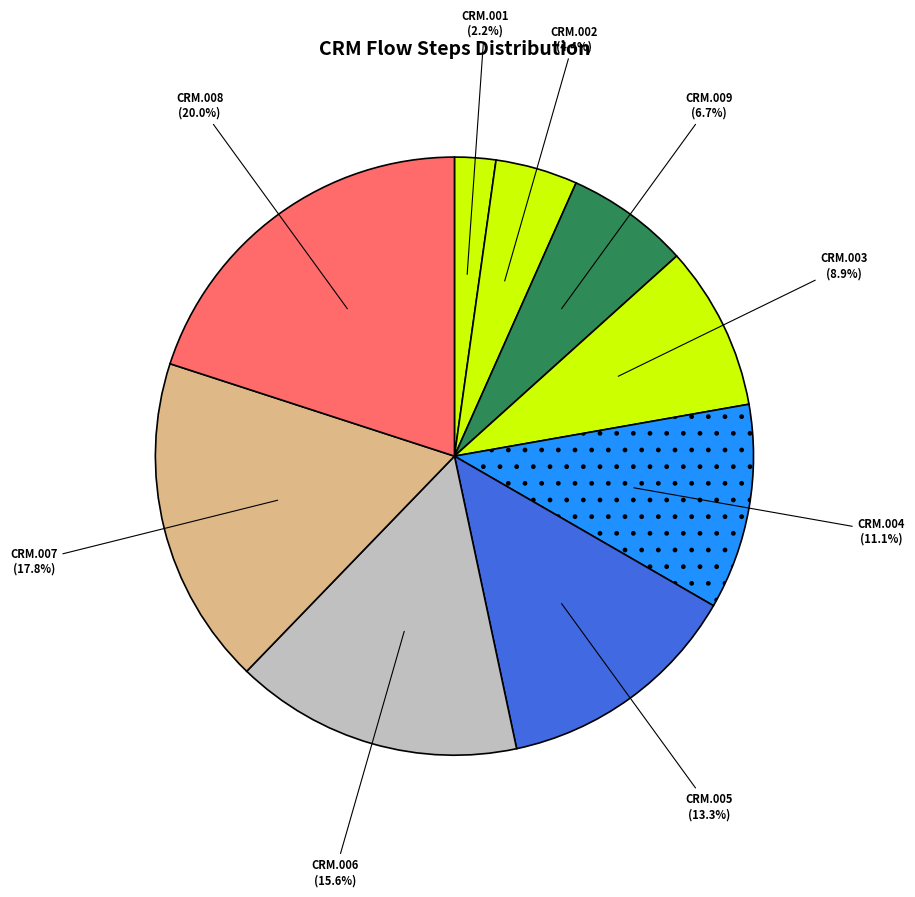

Is the sum of CRM.003 and CRM.007 greater than half?

No